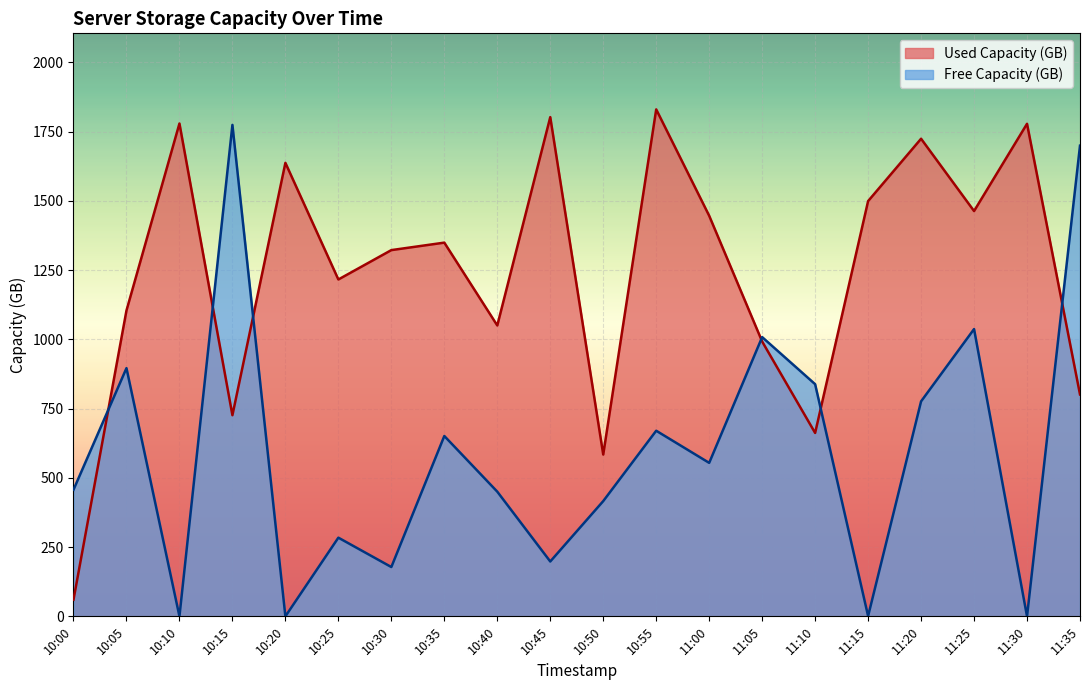

How many intersections are there between Free Capacity (GB) and Used Capacity (GB)?

6